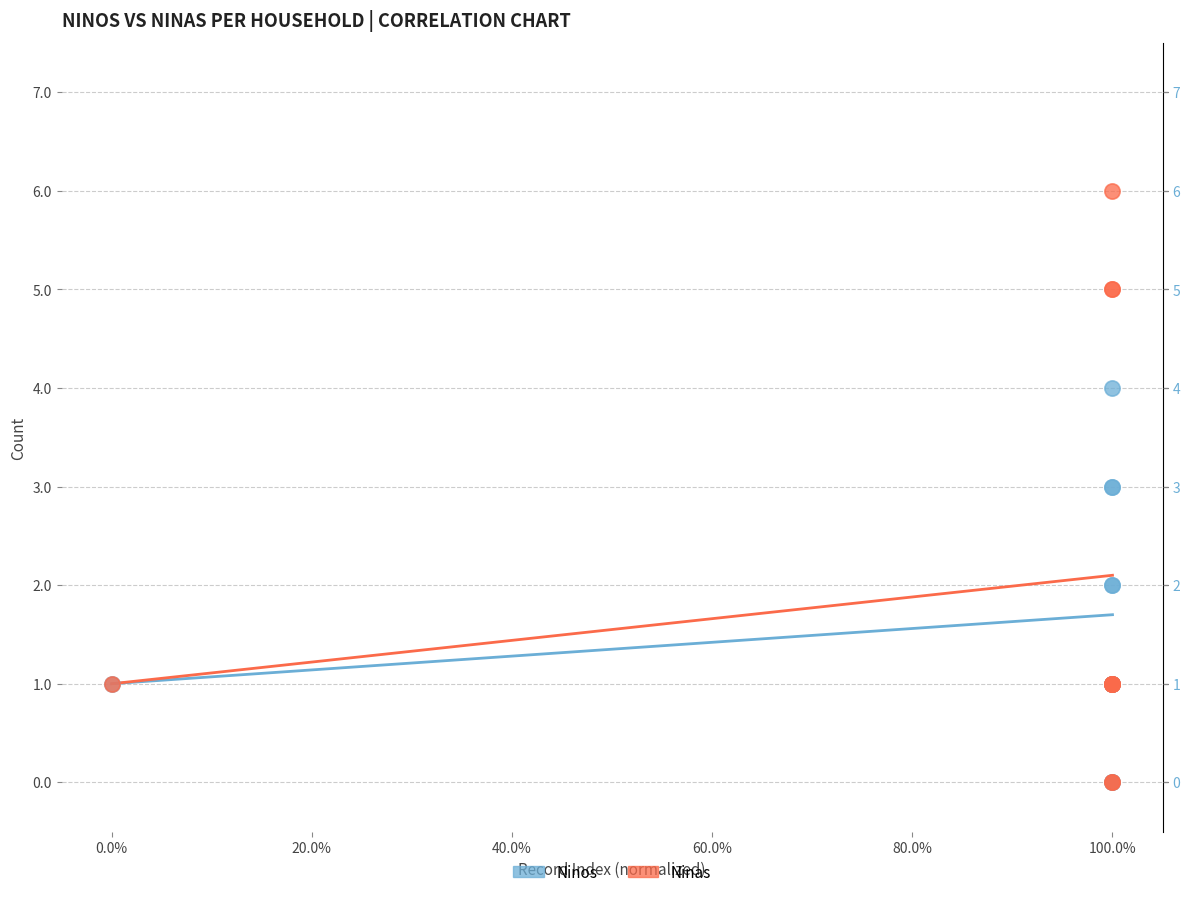

Which series has the largest Y range (max minus min)?

Ninas